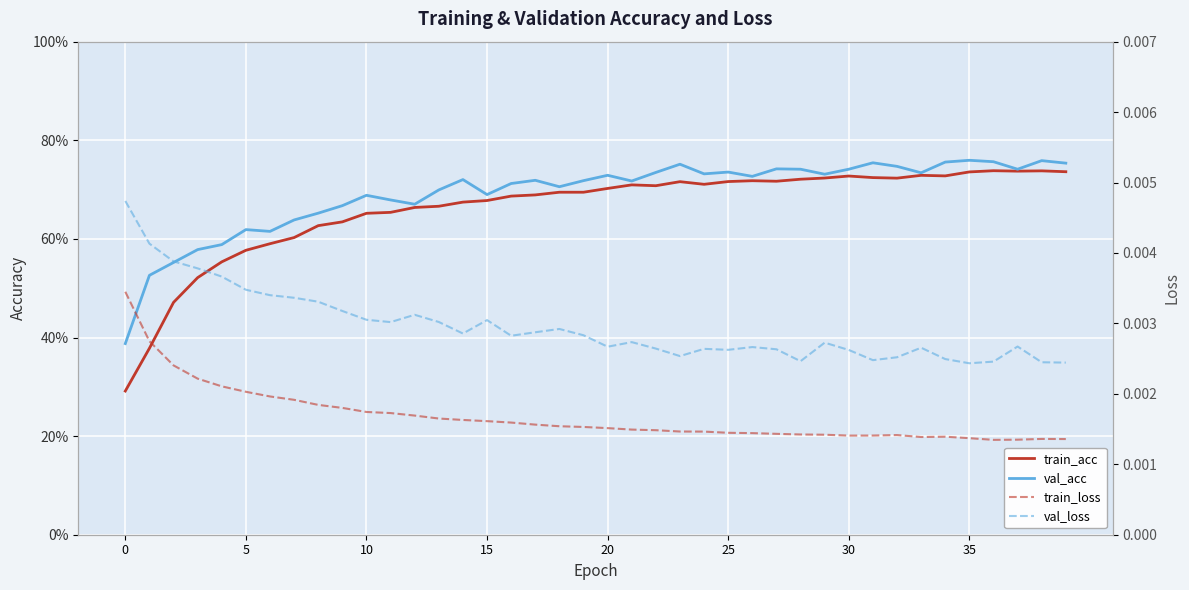

True or false: val_acc and train_loss intersect in this chart.

False